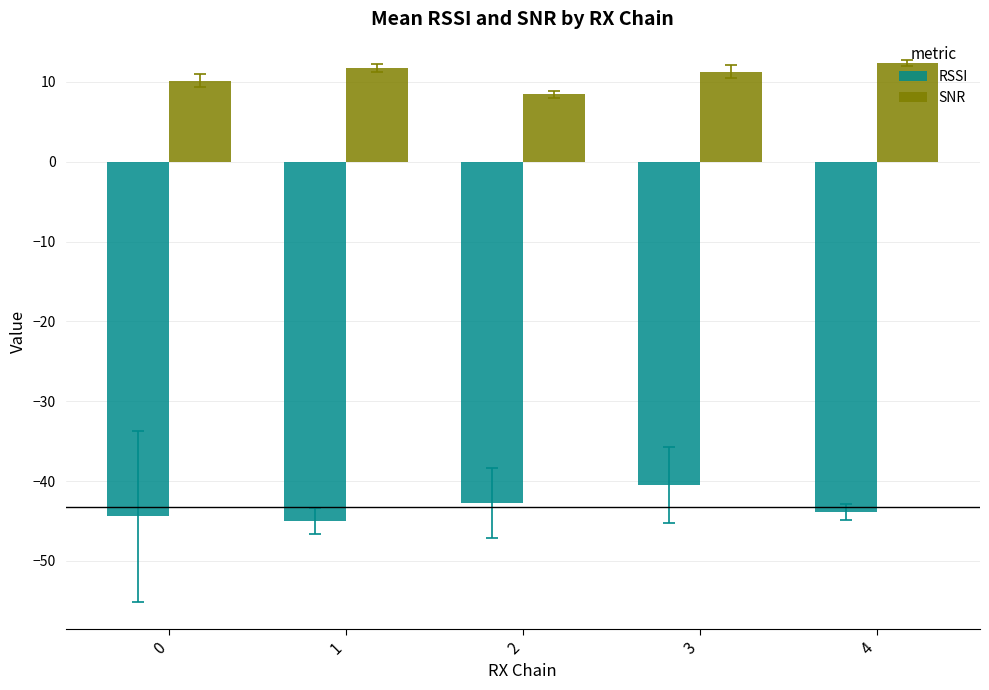

What is the sum of all RSSI values?

-216.5